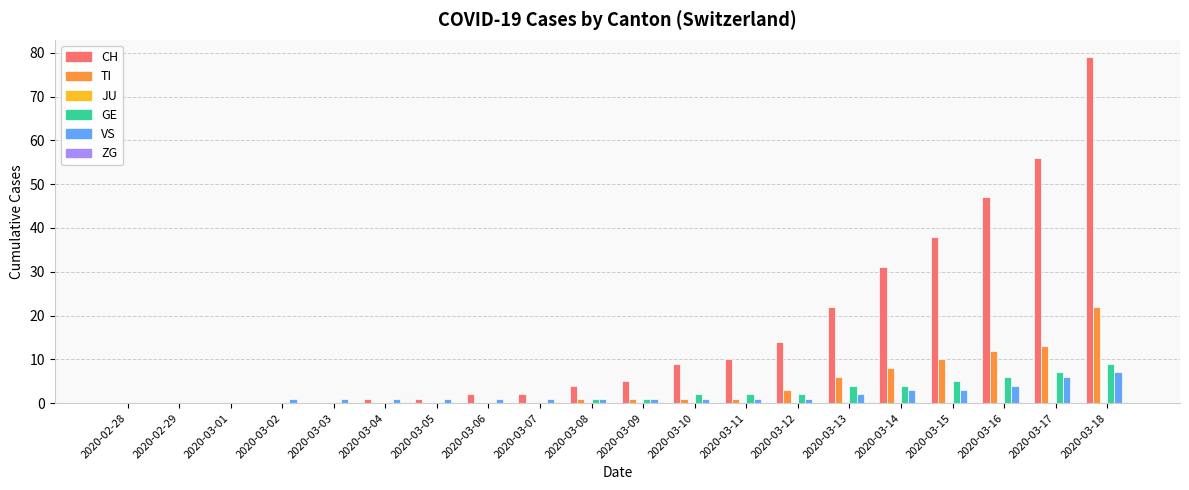

At which category is the sum across all series the highest?

2020-03-18